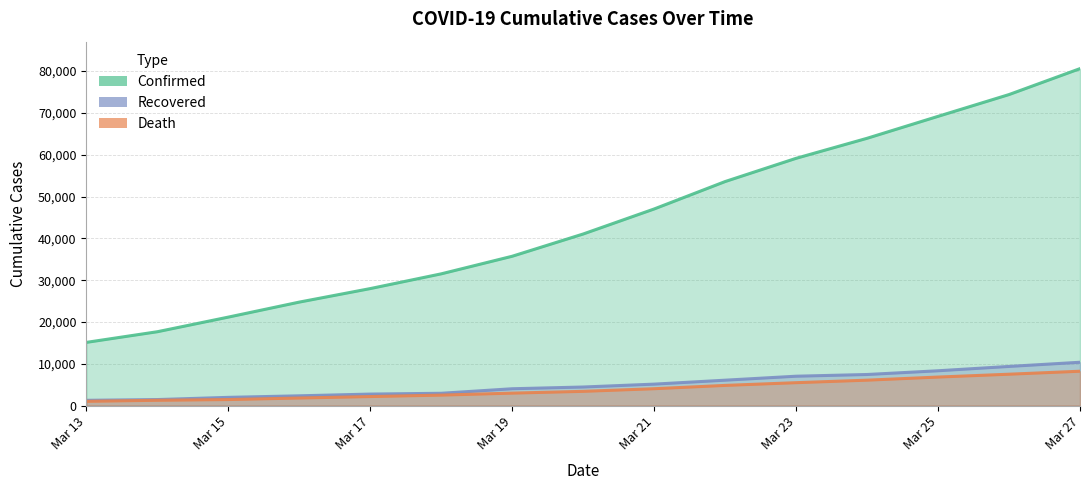

Rank the series by their maximum value, from lowest to highest.

death, recovered, confirmed